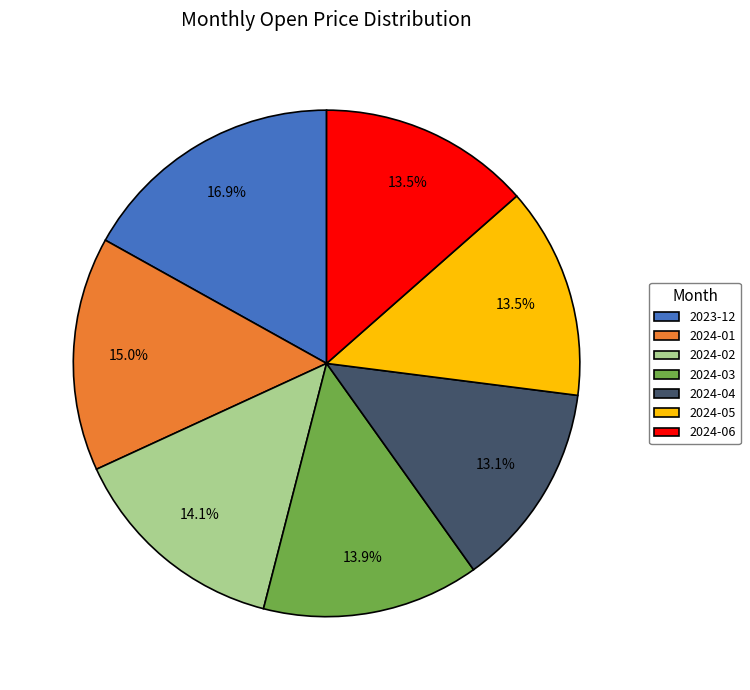

Is the sum of 2024-06 and 2023-12 greater than half?

No